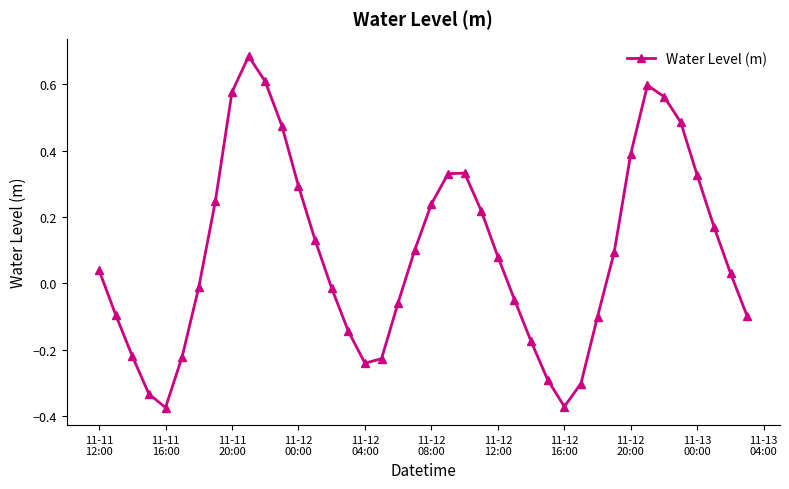

What is the difference between the second highest and second lowest values?

1.0